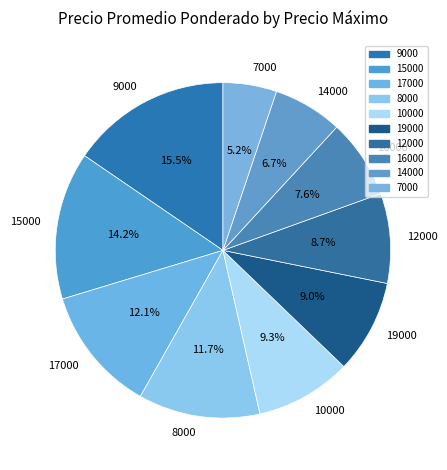

What is the ratio of the value at 9000 to the value at 14000?

2.3